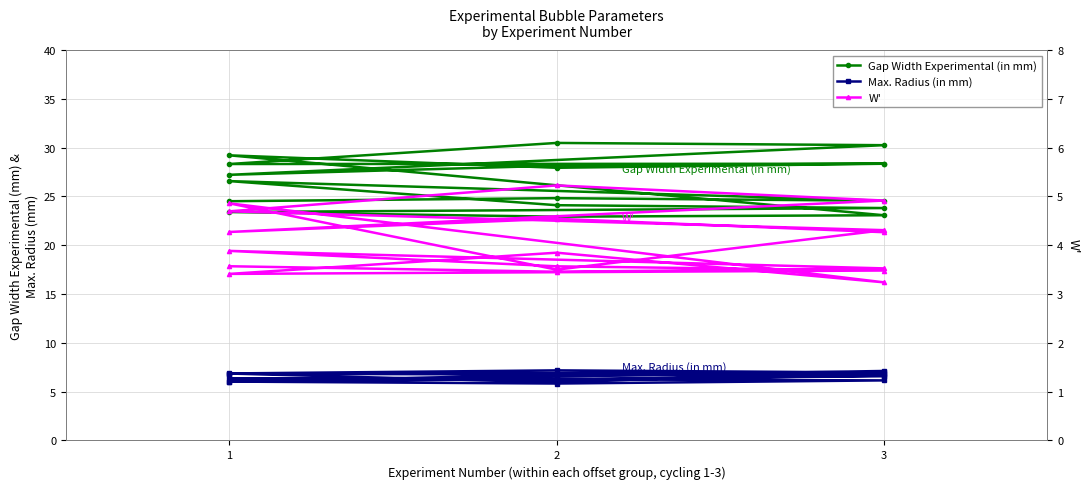

What is the difference between the second highest and minimum values in the Max. Radius (in mm) series?

1.3